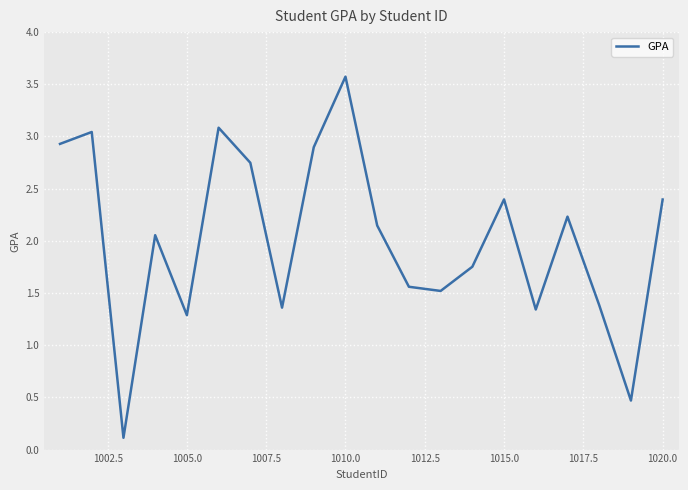

What is the greatest value displayed?

3.6